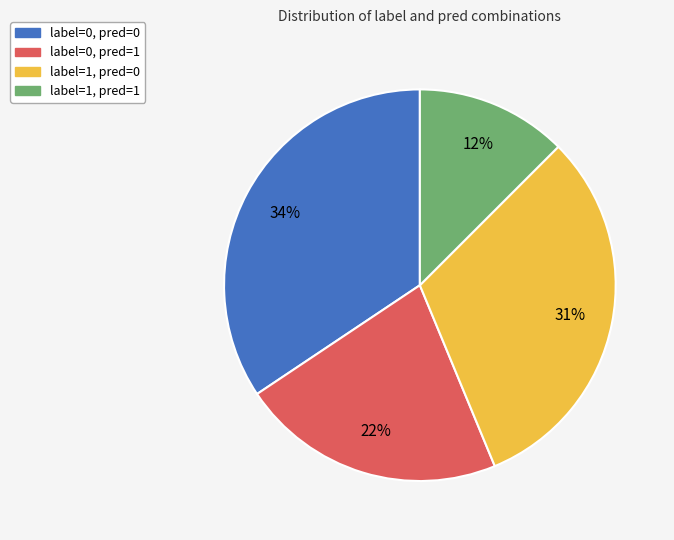

Does label=1, pred=0 represent more than half of the total?

No